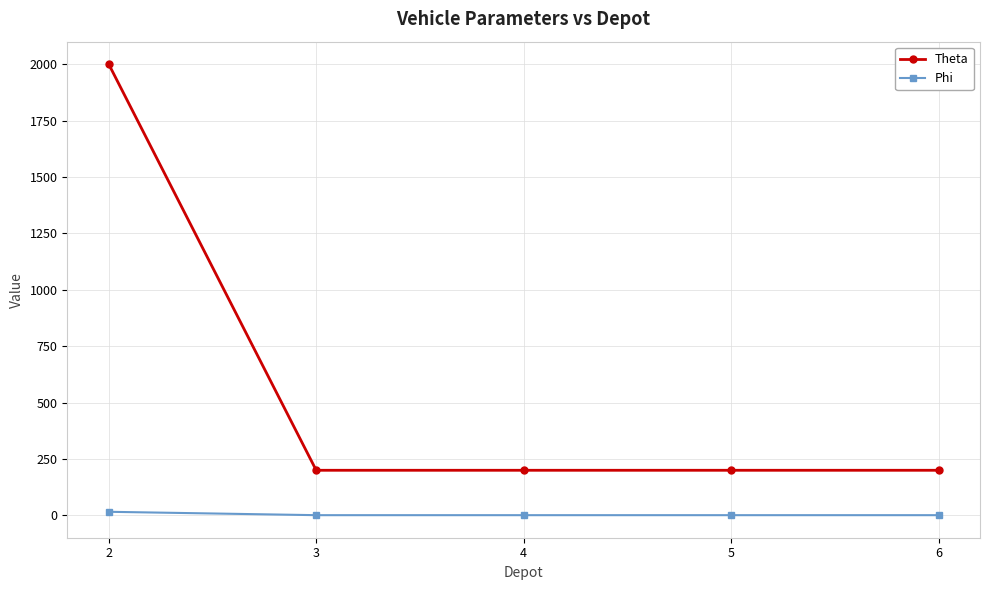

How many lines are shown in the chart?

2